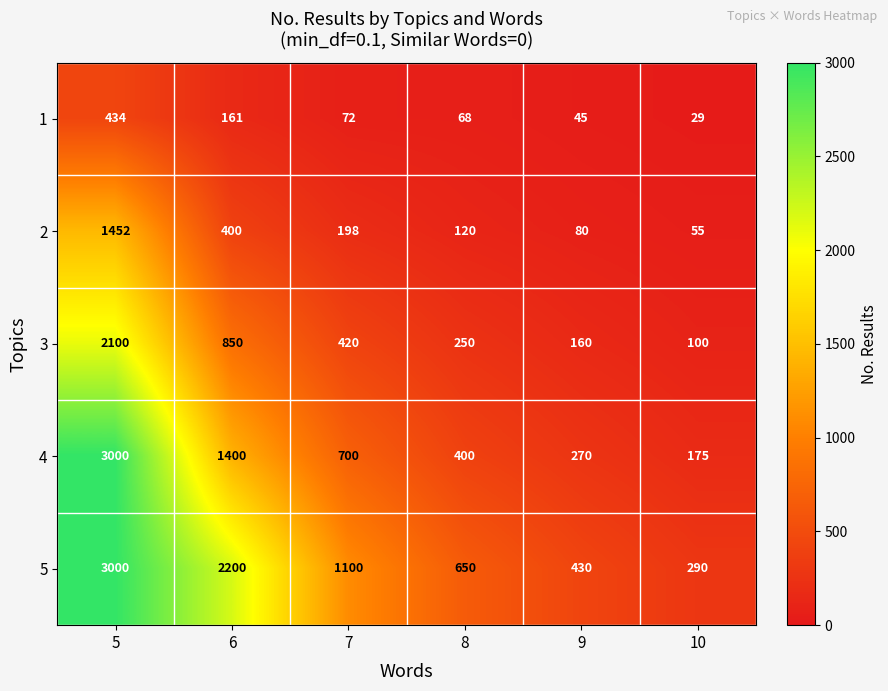

At how many categories does at least one series exceed 1240?

2